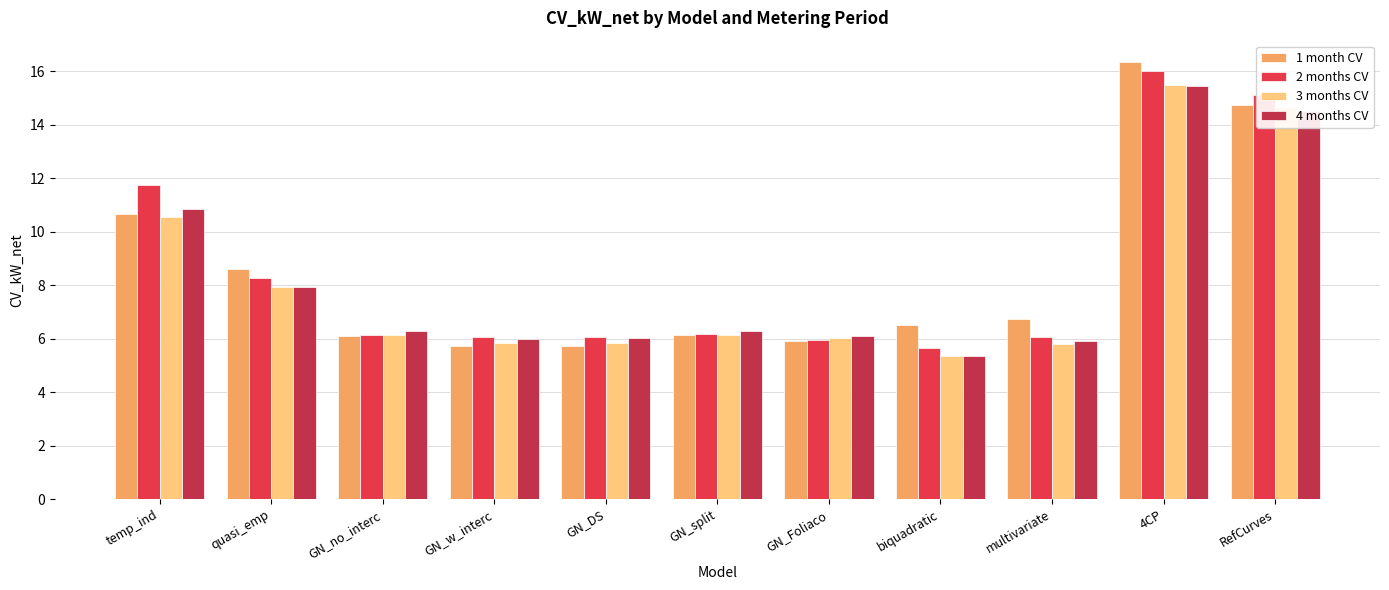

What is the maximum value for 2 months CV?

16.0